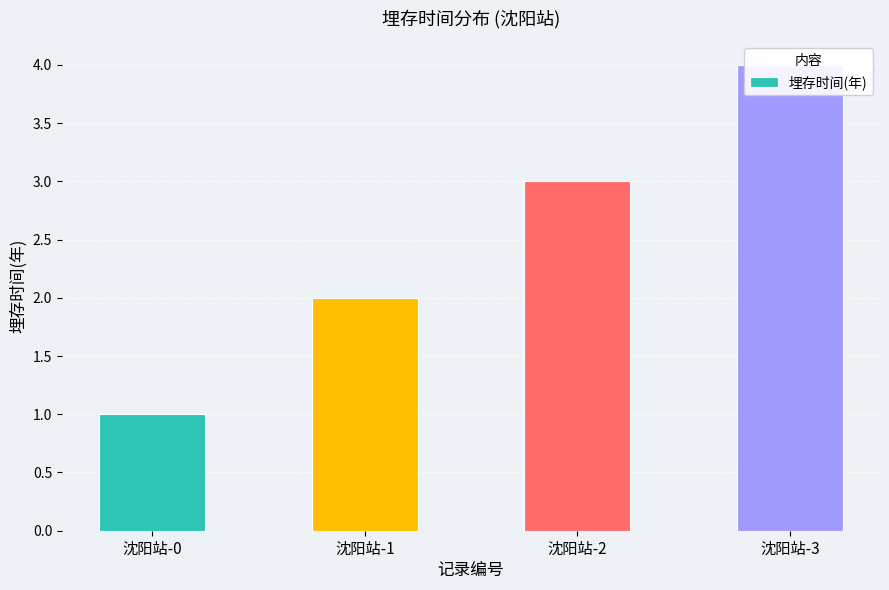

What is the sum of all values?

10